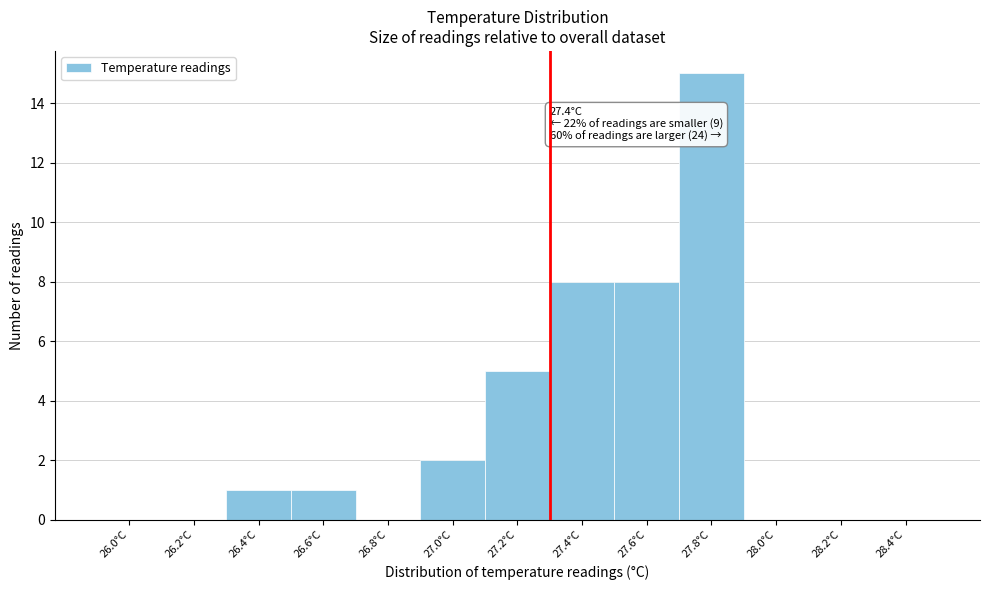

Reading left to right, transcribe all the data shown in this chart.

26.0°C=0	26.2°C=0	26.4°C=1	26.6°C=1	26.8°C=0	27.0°C=2	27.2°C=5	27.4°C=8	27.6°C=8	27.8°C=15	28.0°C=0	28.2°C=0	28.4°C=0